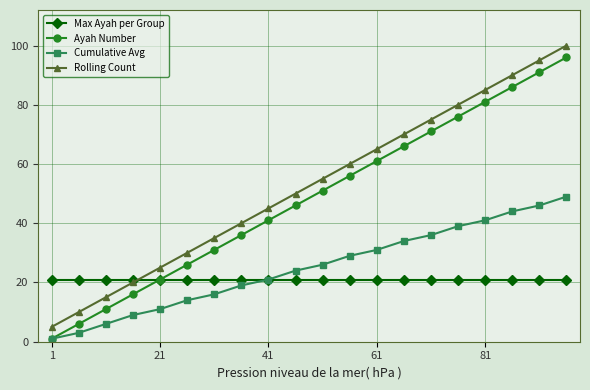

What is the greatest value displayed?

100